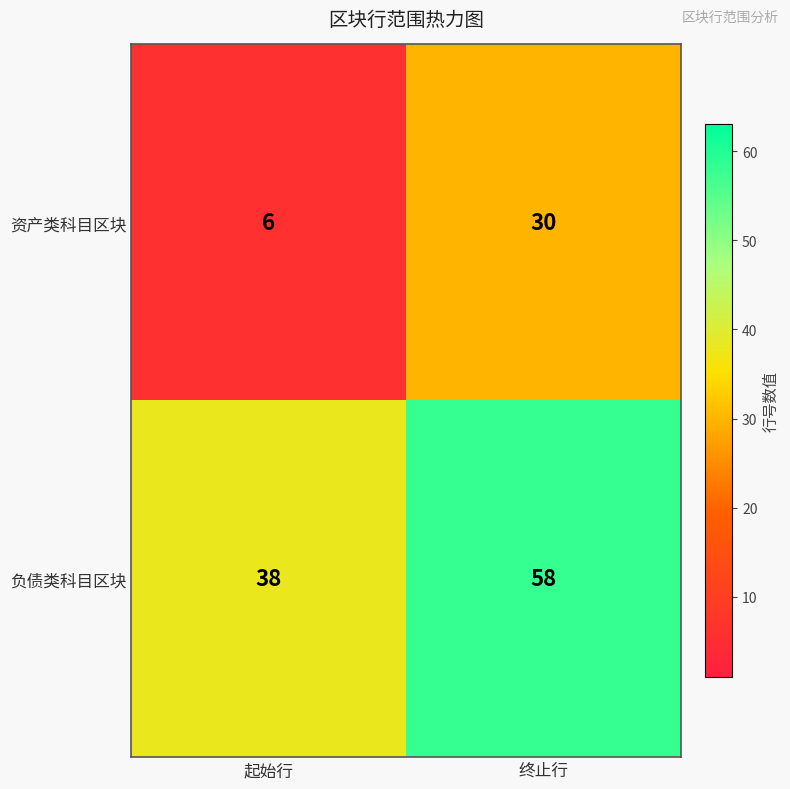

At 起始行, list the series in order from smallest to largest.

资产类科目区块, 负债类科目区块